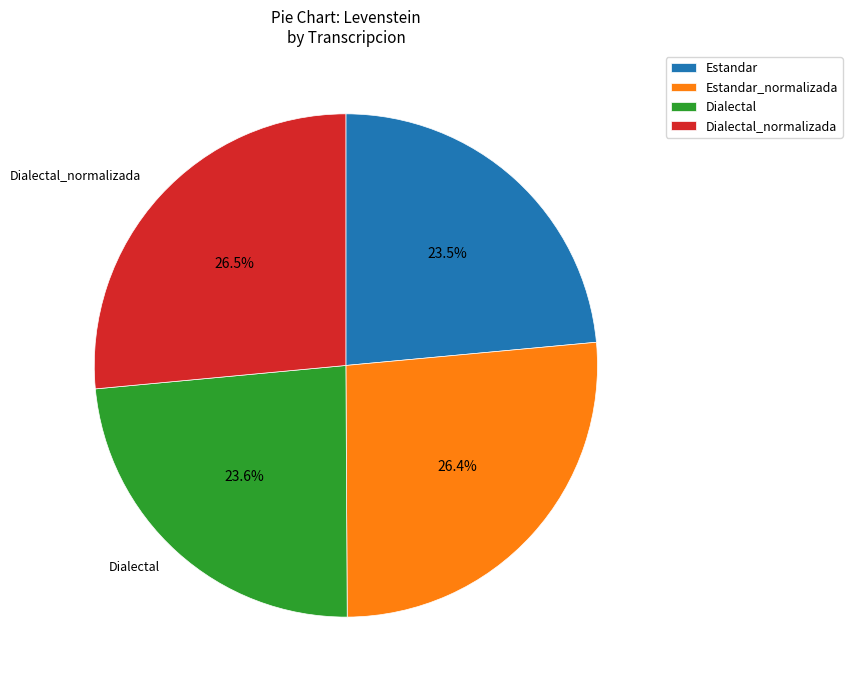

To the nearest percent, what portion does Dialectal represent?

24%